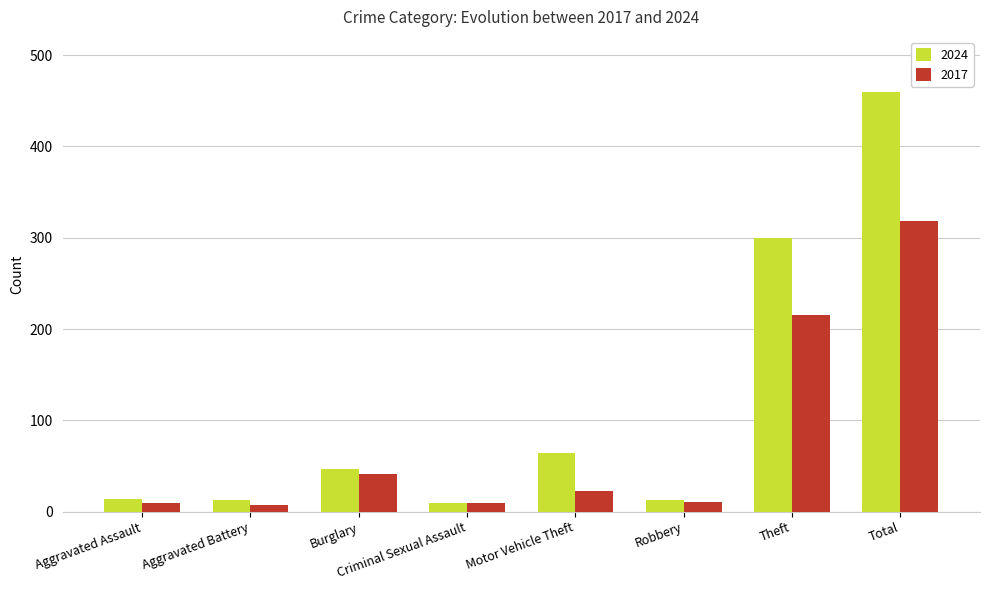

What is the value of the 2024 bar at the 3rd from the left?

47